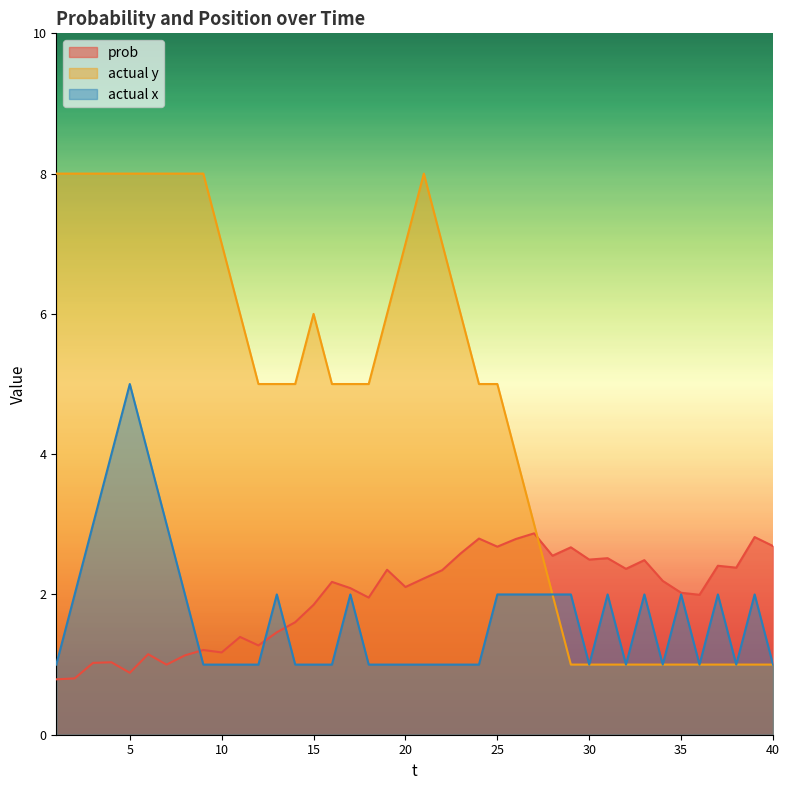

Where is the first local maximum for actual y?

15